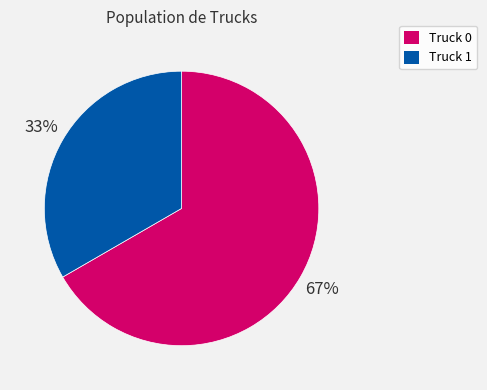

To the nearest percent, what portion does Truck 1 represent?

33%